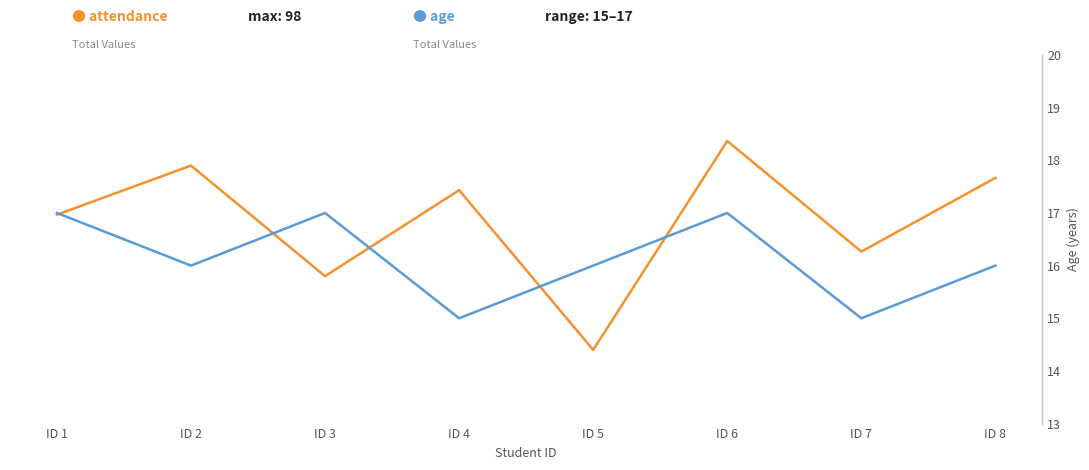

How many values in the attendance series exceed 94?

3